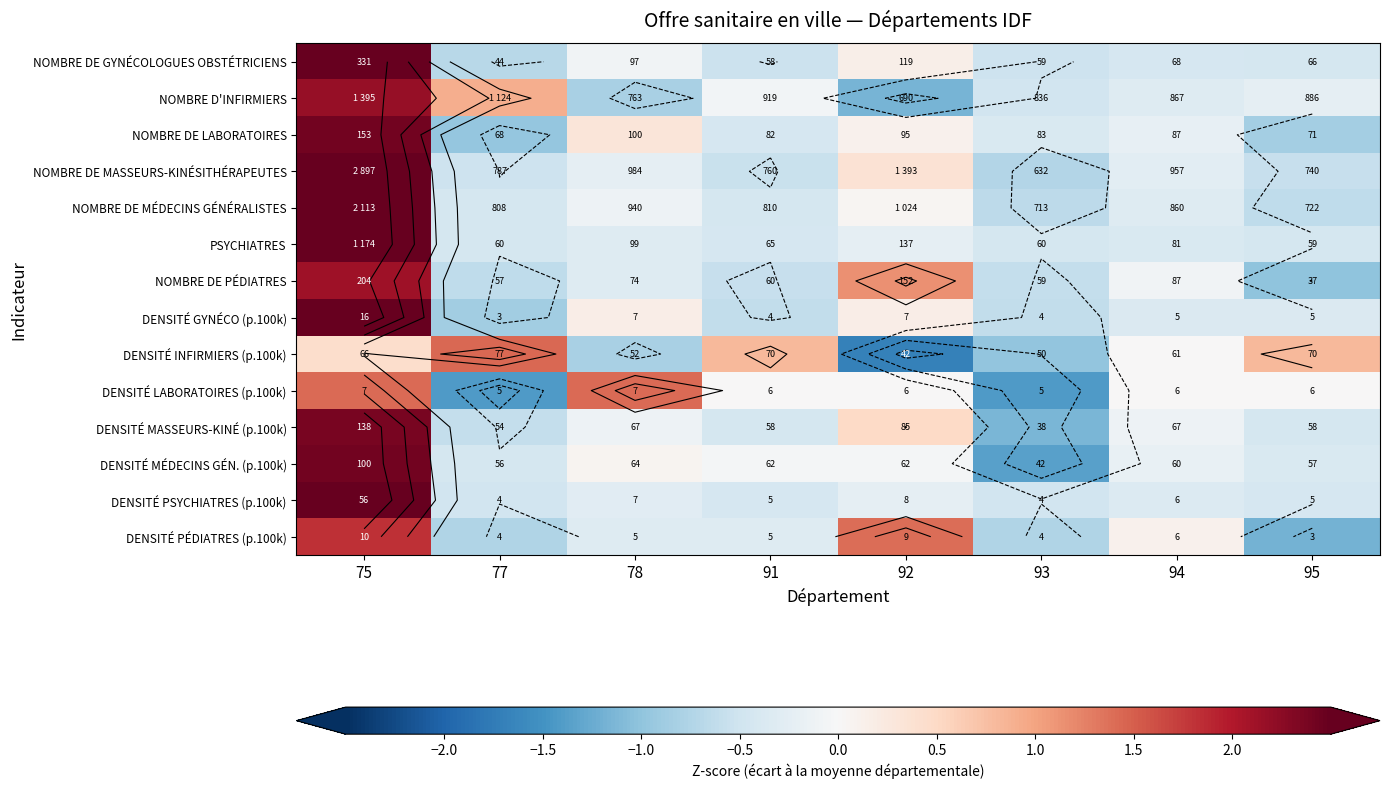

What is the total value across all series at 77?

-5.9